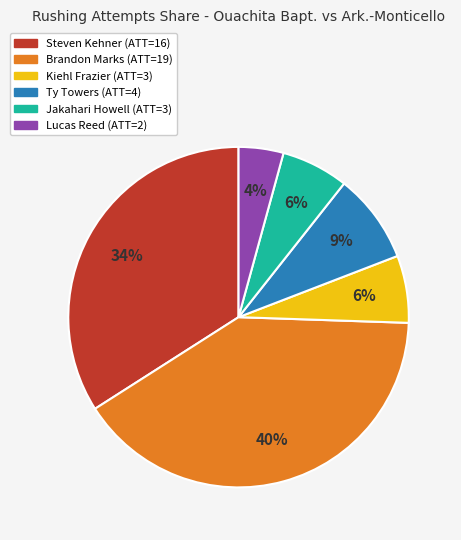

Approximately how many times larger is the value at Kiehl Frazier compared to Steven Kehner?

0.2